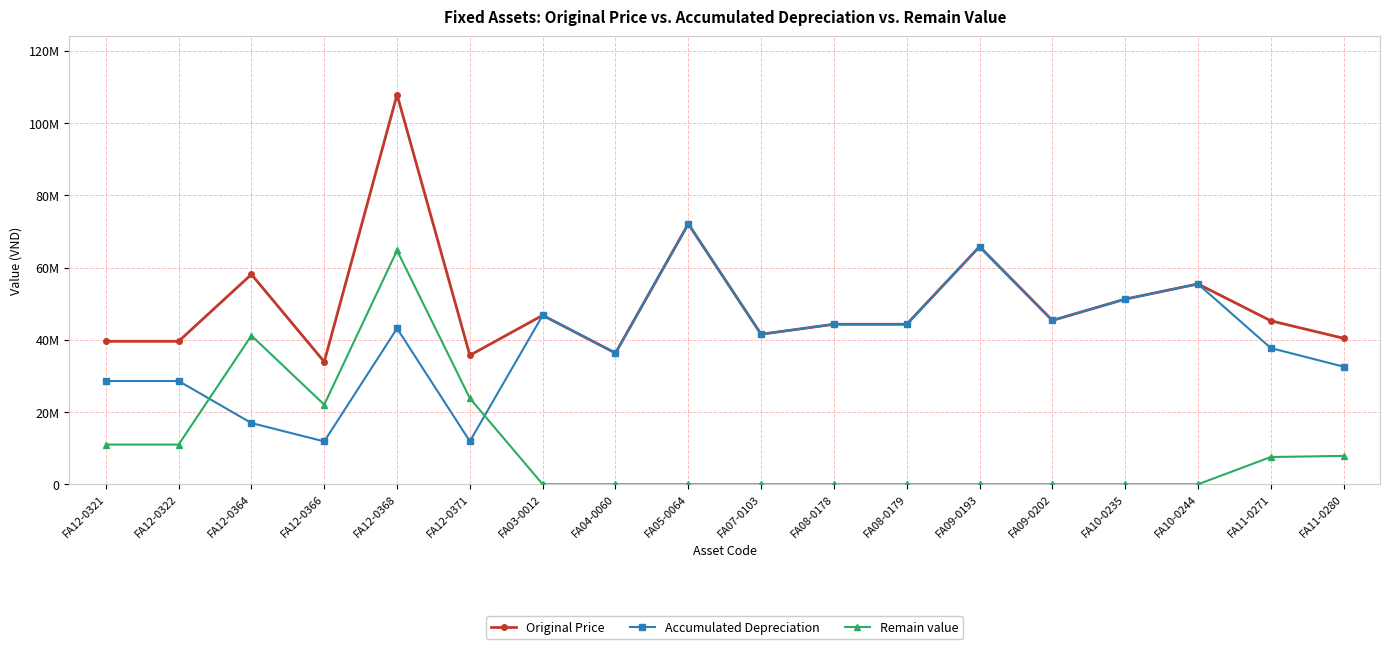

At which category is the sum across all series the highest?

FA12-0368